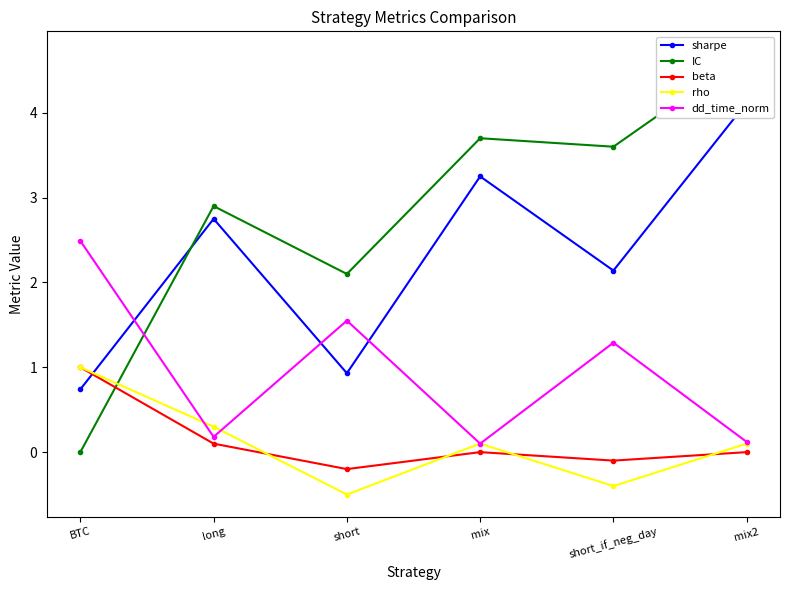

Reading left to right, transcribe all the data shown in this chart.

sharpe: 0.7	2.8	0.9	3.2	2.1	4.1
IC: 0.0	2.9	2.1	3.7	3.6	4.7
beta: 1.0	0.1	-0.2	0.0	-0.1	0.0
rho: 1.0	0.3	-0.5	0.1	-0.4	0.1
dd_time_norm: 2.5	0.2	1.6	0.1	1.3	0.1